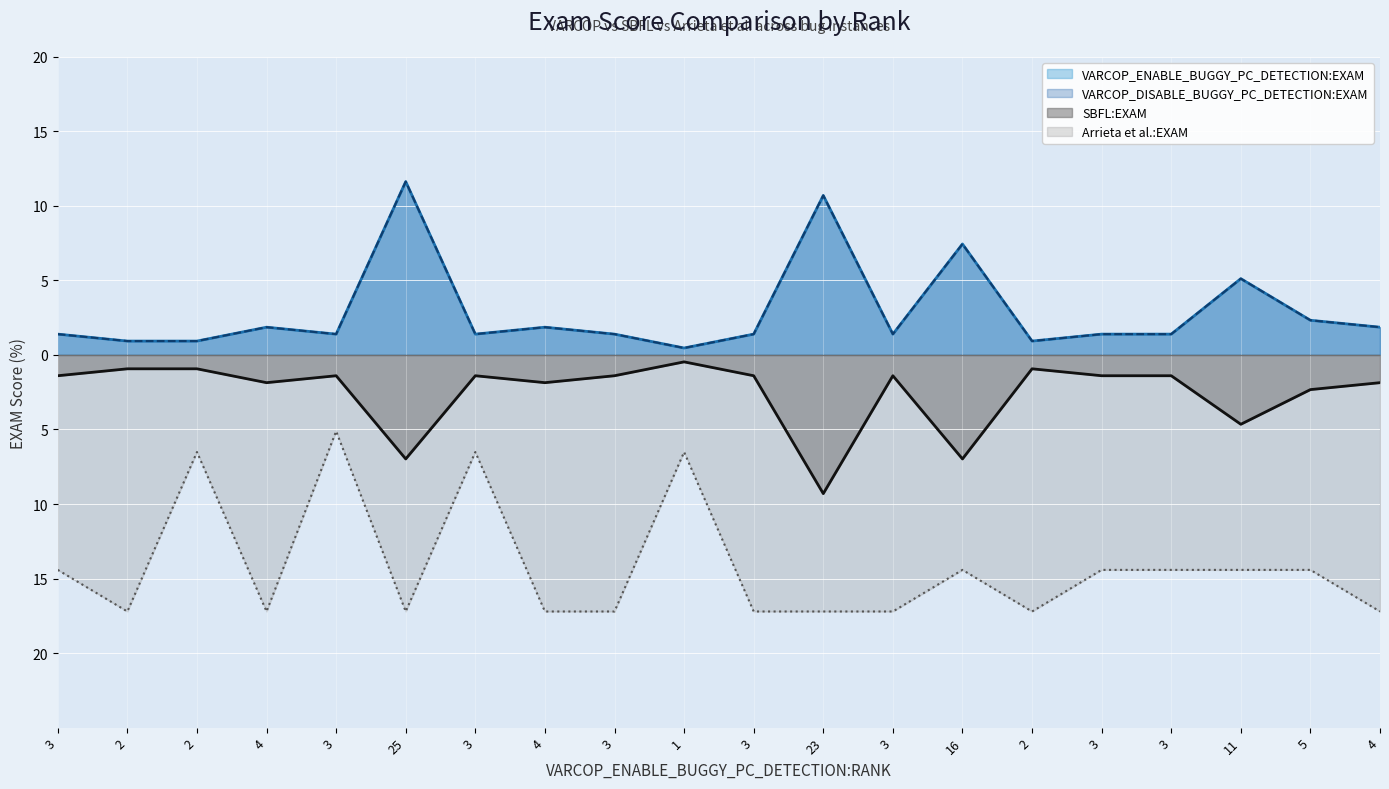

At which label does Arrieta et al.:EXAM first exceed -14?

2